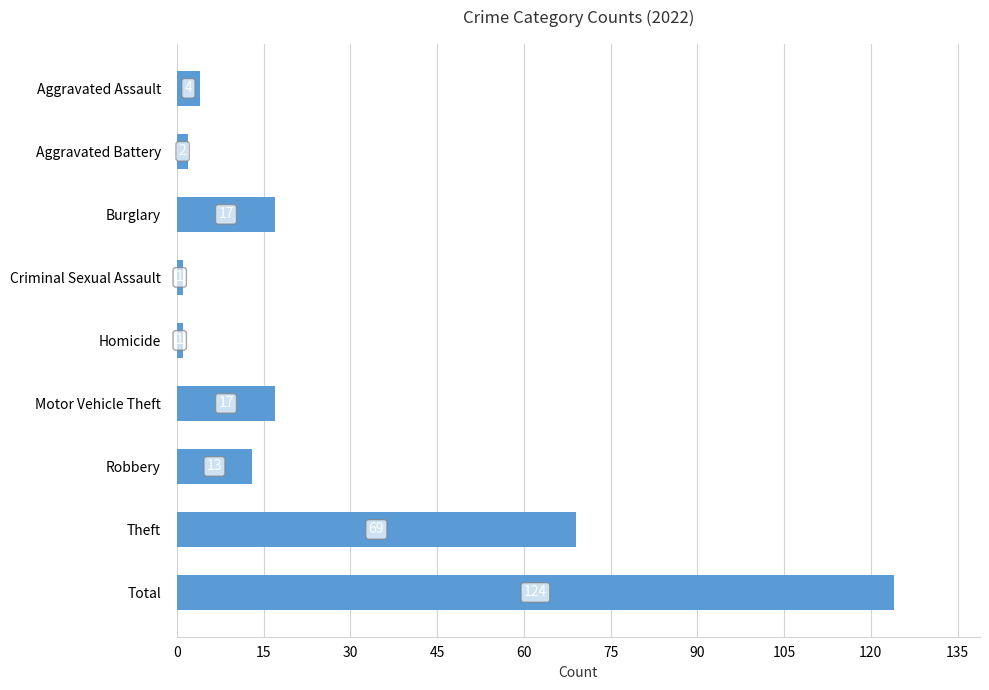

Reading top to bottom, transcribe all the data shown in this chart.

Aggravated Assault=4	Aggravated Battery=2	Burglary=17	Criminal Sexual Assault=1	Homicide=1	Motor Vehicle Theft=17	Robbery=13	Theft=69	Total=124